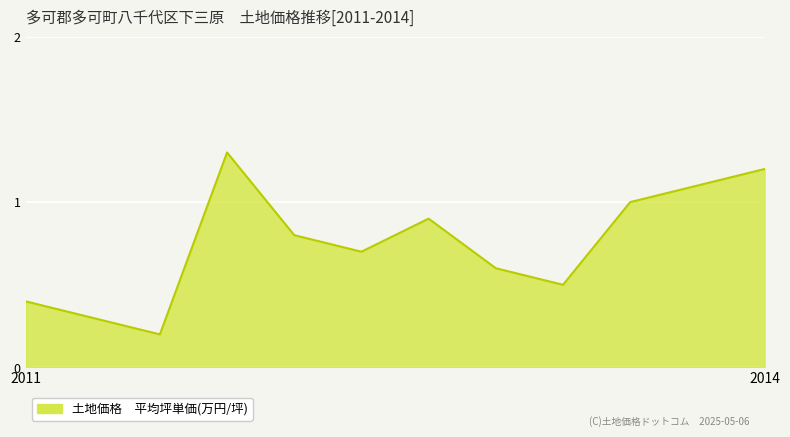

How many interior local peaks (higher than both neighbors) does the data have?

2